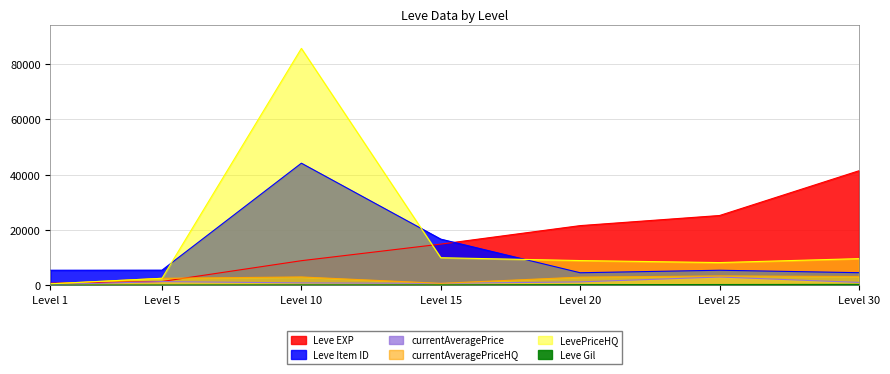

The value of Leve EXP at Level 5 is 2527. True or false?

False